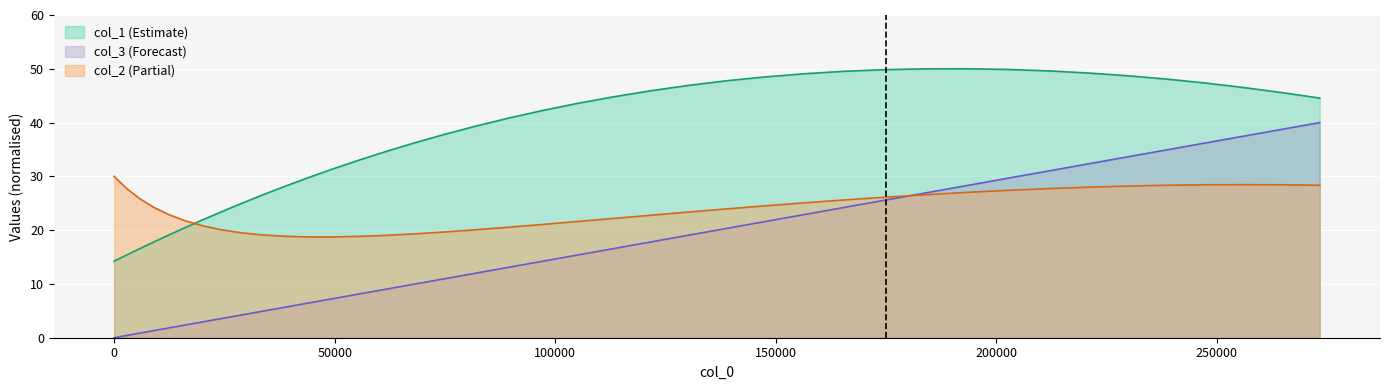

Where does the col_3 series first go above 15?

105046.2463023